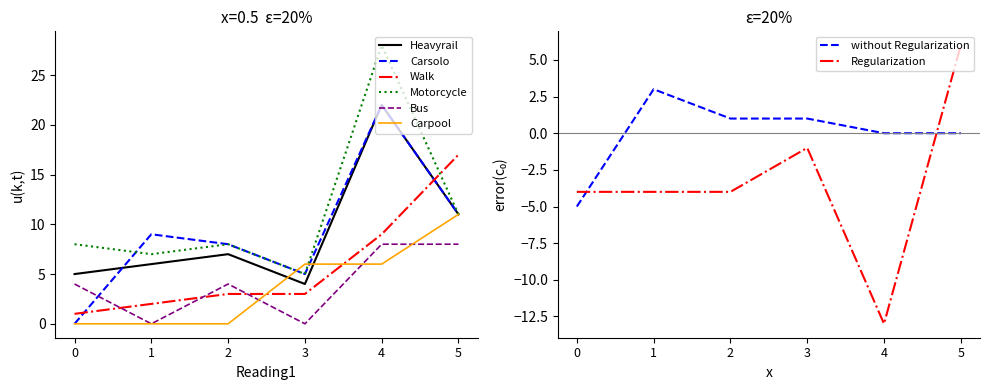

True or false: Carpool has a value of 6 at 4.

True